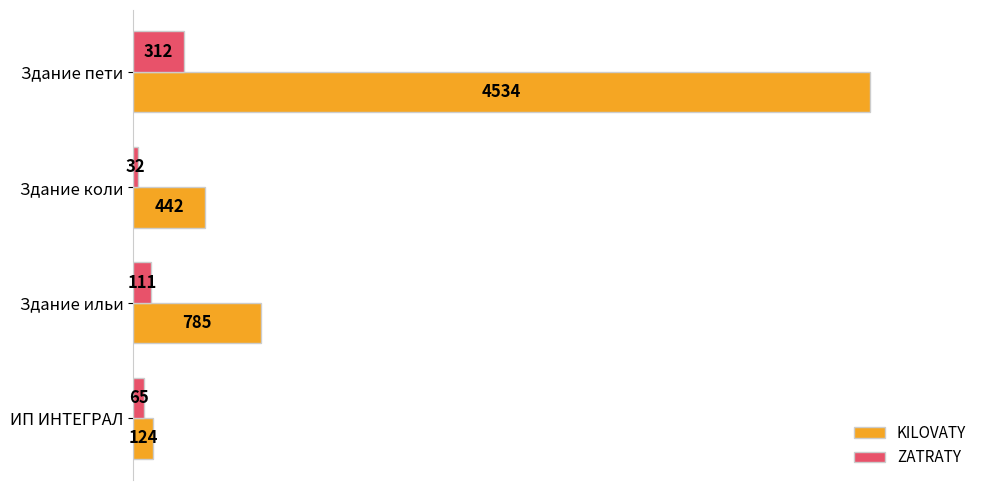

Which series has the largest total across all categories?

KILOVATY